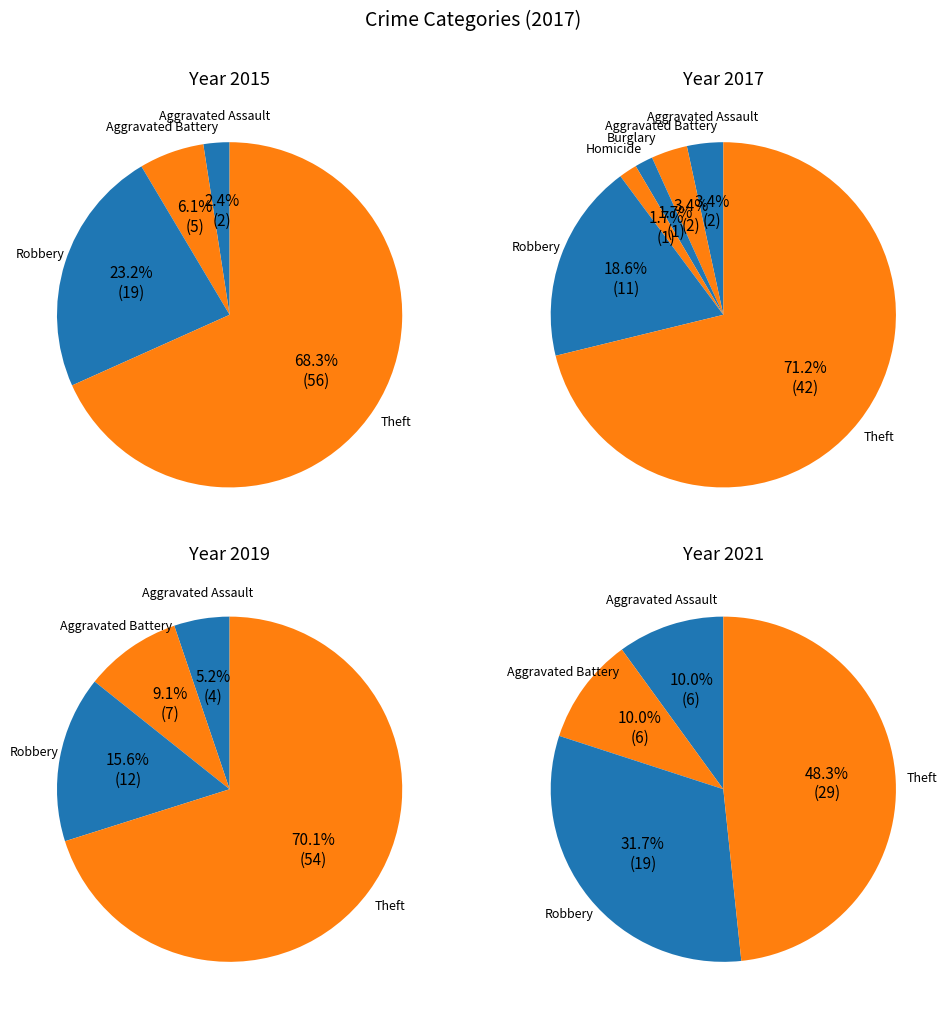

The Criminal Sexual Assault slice represents 1% of the pie. True or false?

False